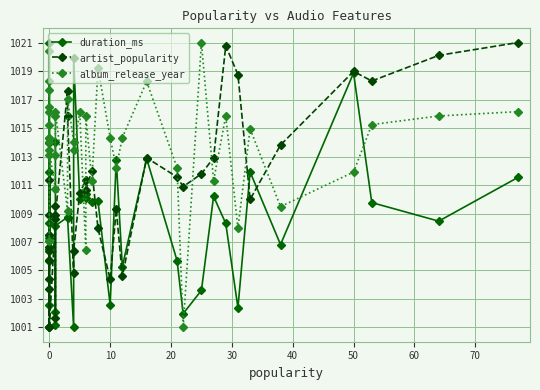

At which label is album_release_year closest to 1011?

11